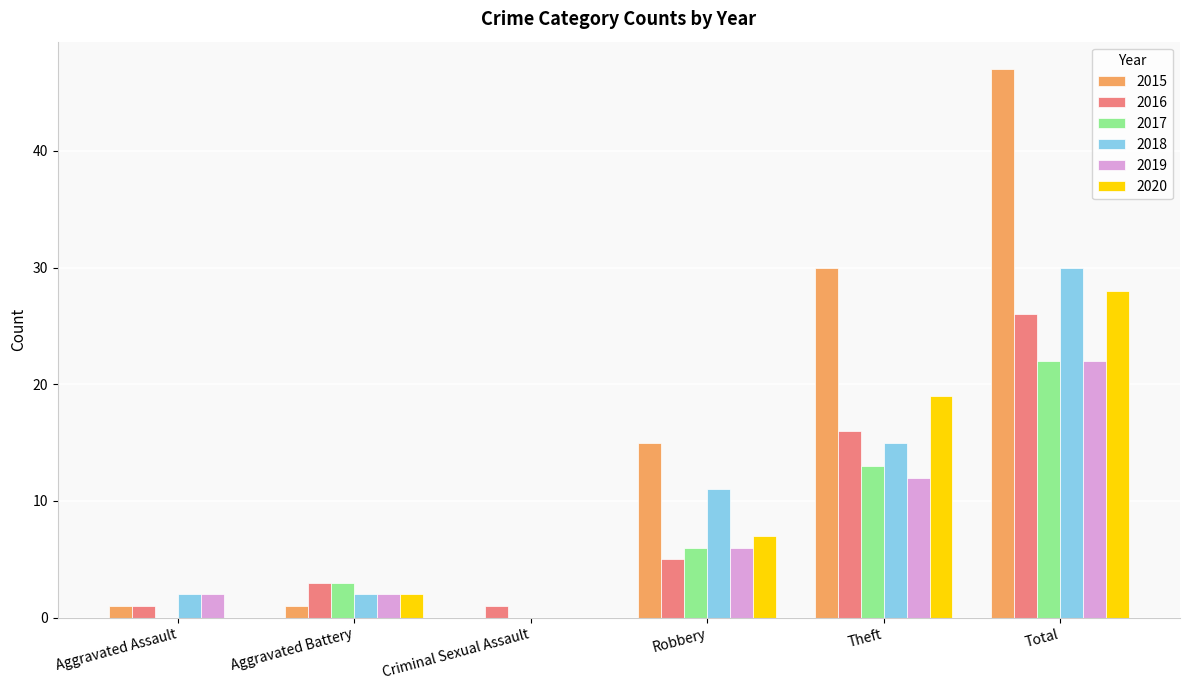

What is the sum of all 2015 values?

94